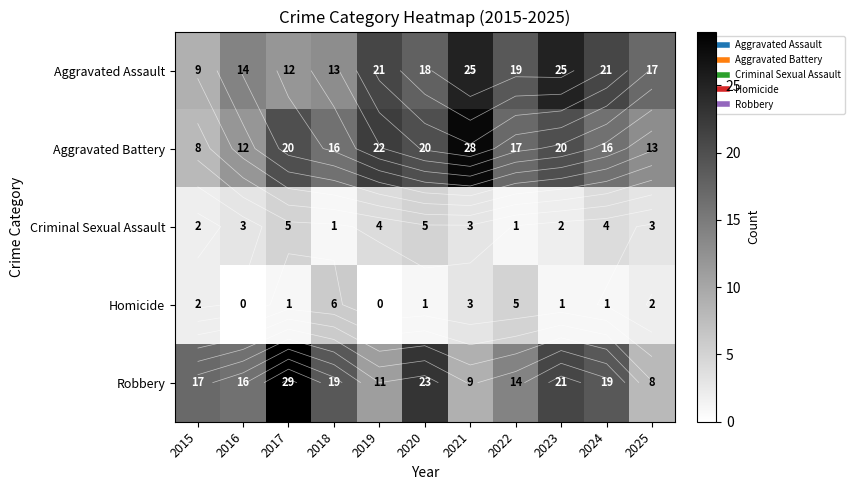

Where does the Aggravated Battery series first go above 17?

2017